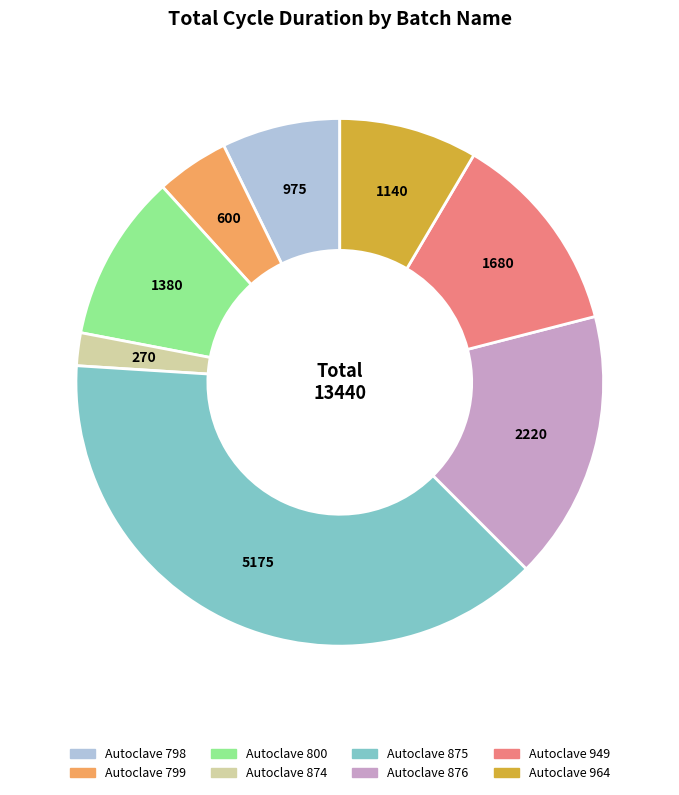

What is the smallest slice in the pie chart?

Autoclave 874